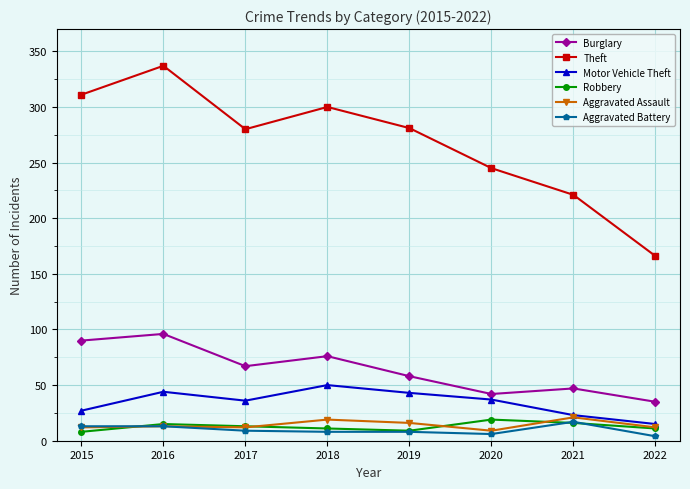

Read the Aggravated Assault value at 2022.

12